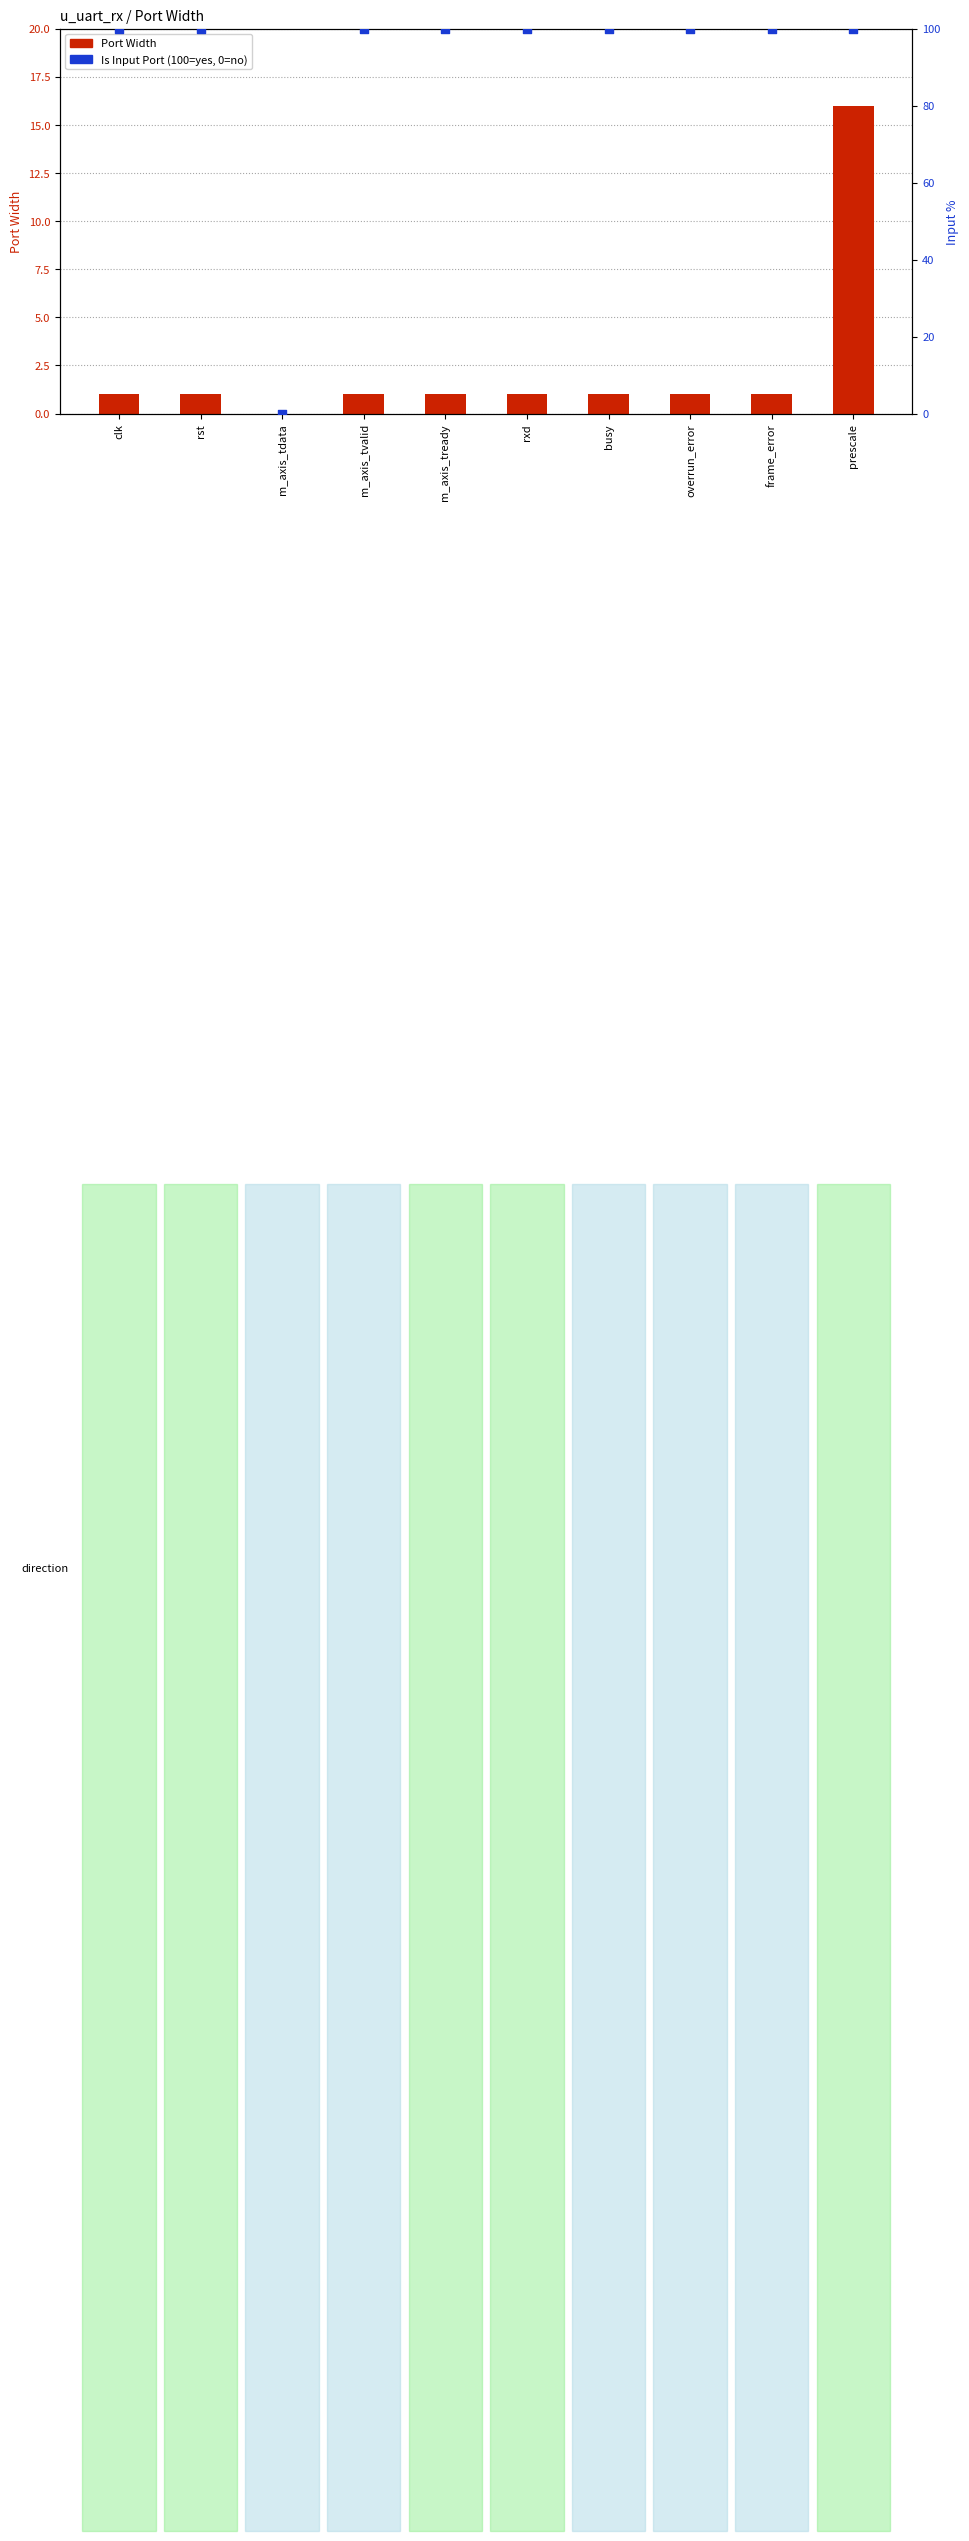

Which series has the widest spread of Y values?

Input port (100%) / Output (0%)